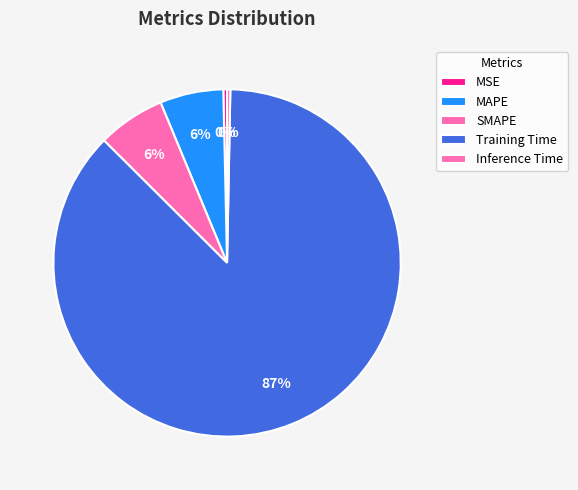

Count the number of slices in the pie.

5